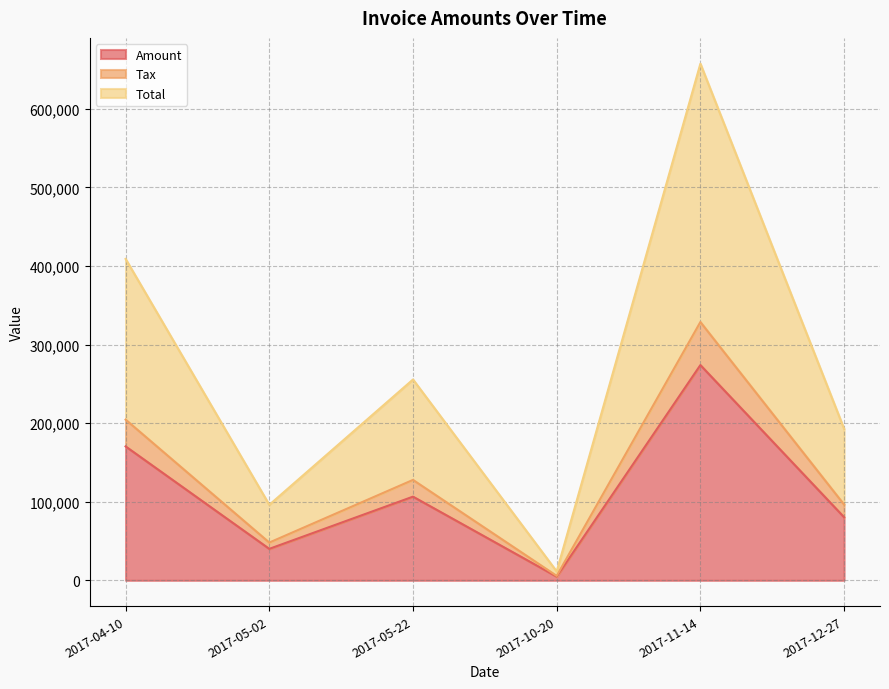

True or false: Total and Amount cross at least once.

False